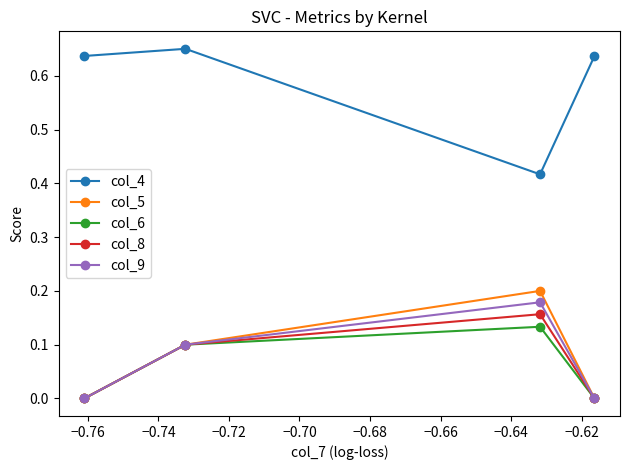

Which series has the largest total across all categories?

col_4